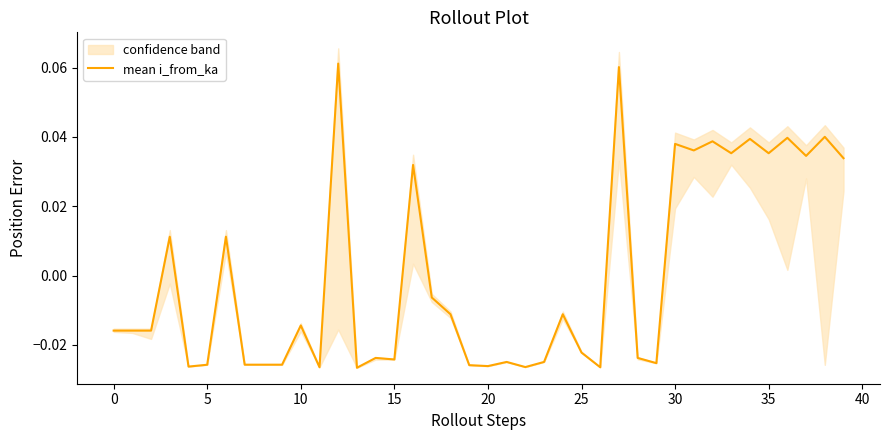

At which category does the chart reach its peak across all series?

12